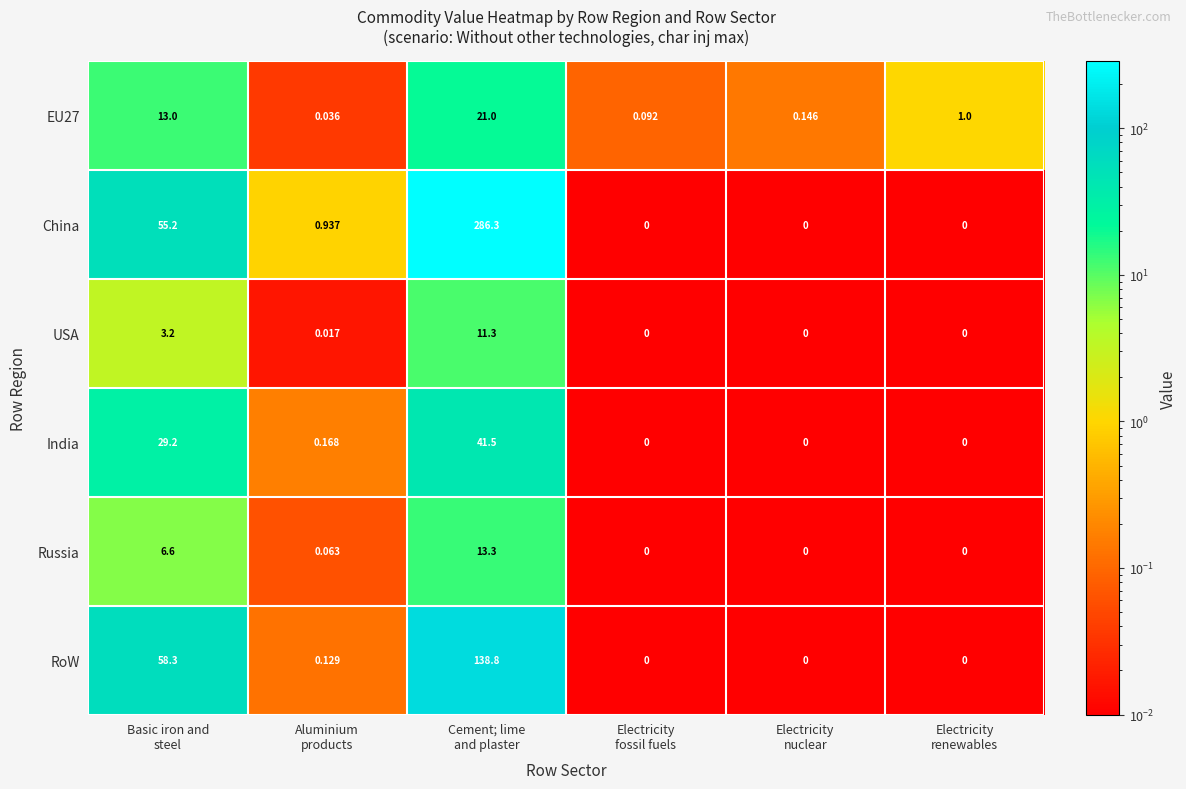

Which series has the largest total across all categories?

China